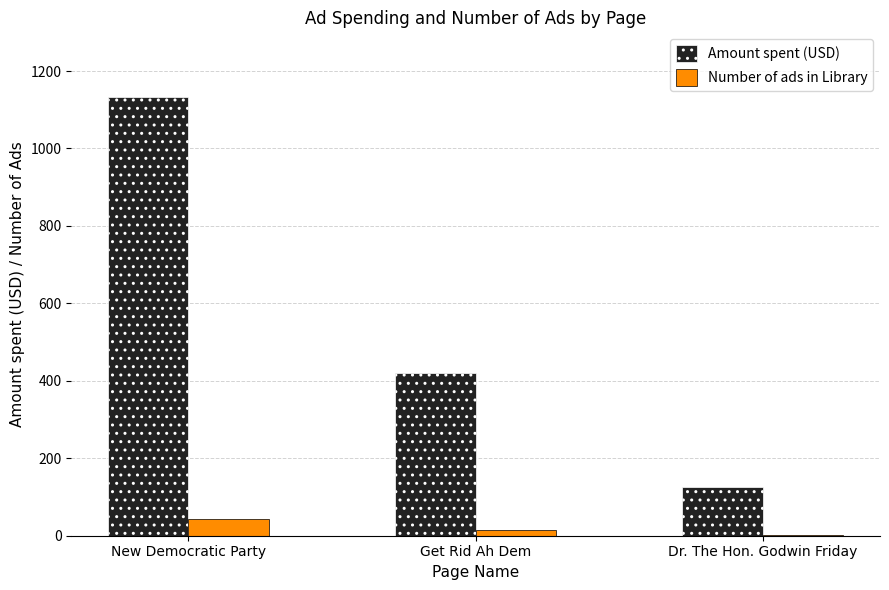

Are the bars horizontal?

No